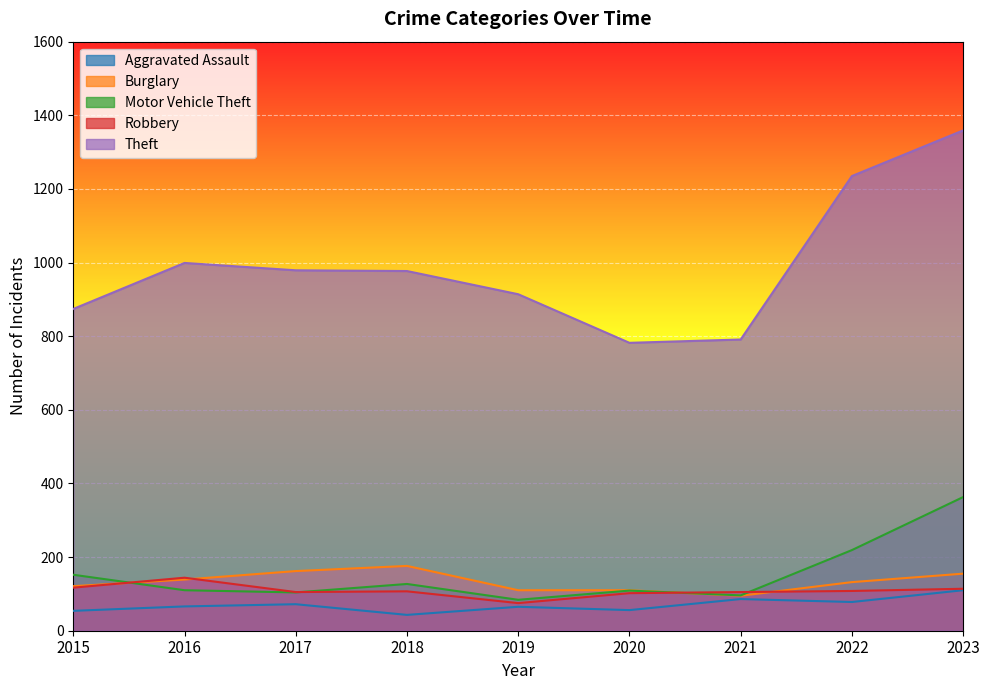

Which series has the largest total across all categories?

Theft